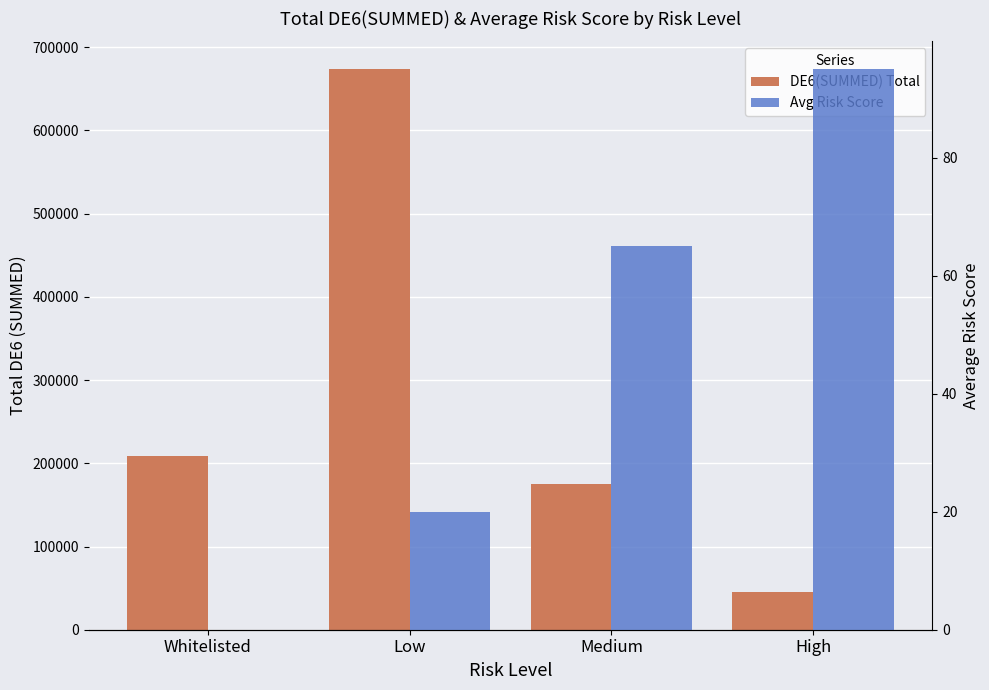

What is the maximum value for Avg Risk Score?

95.0